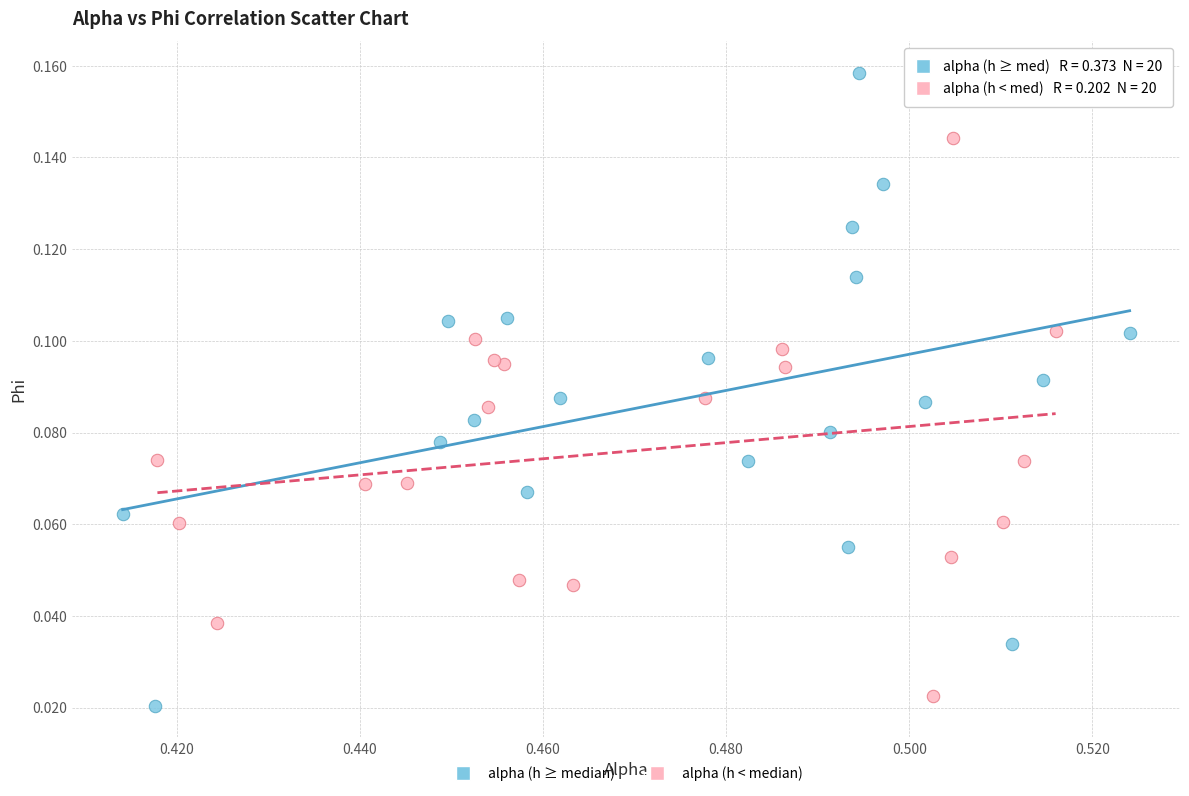

Which series contains the highest Y value?

alpha (h ≥ median)